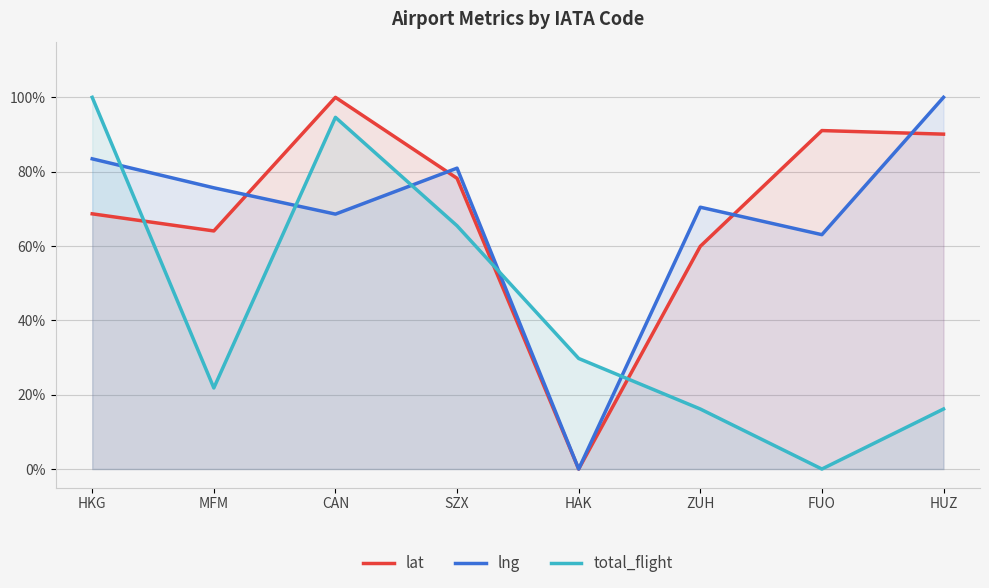

The total_flight series shows 21.8 at MFM. True or false?

True